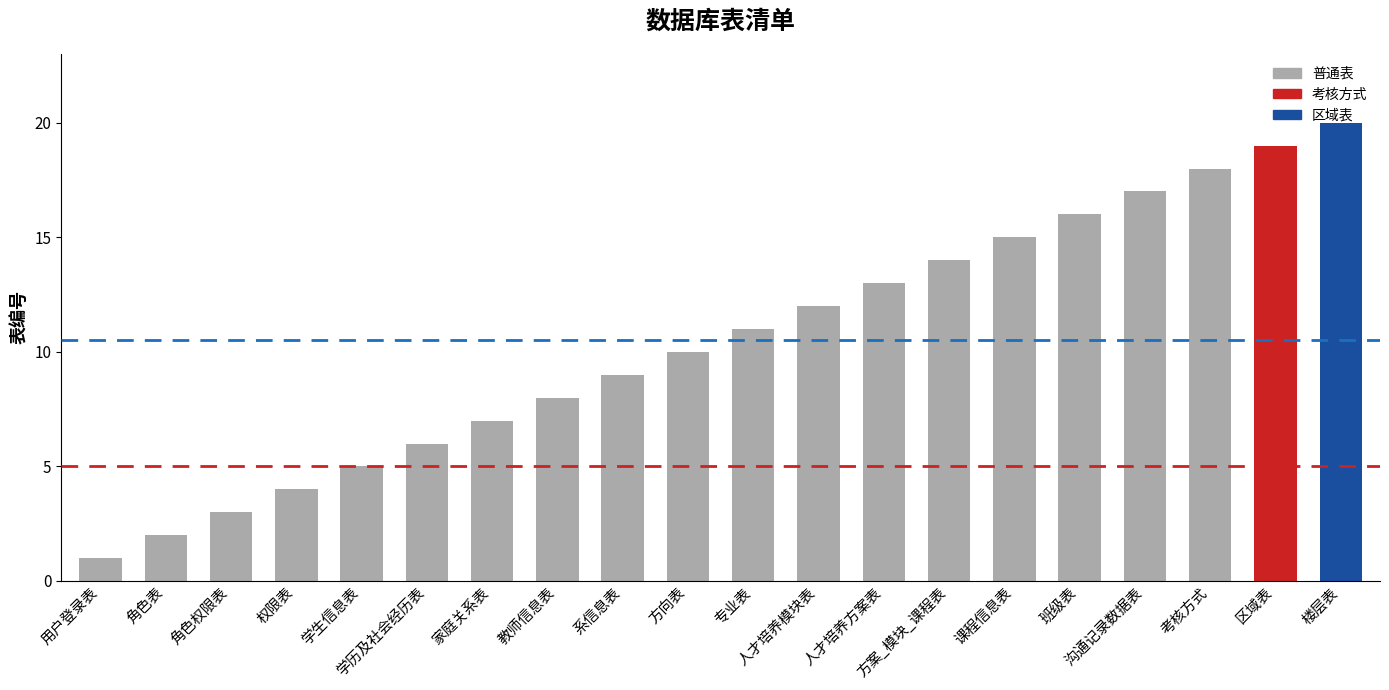

Between 角色表 and 学生信息表, which is larger?

学生信息表